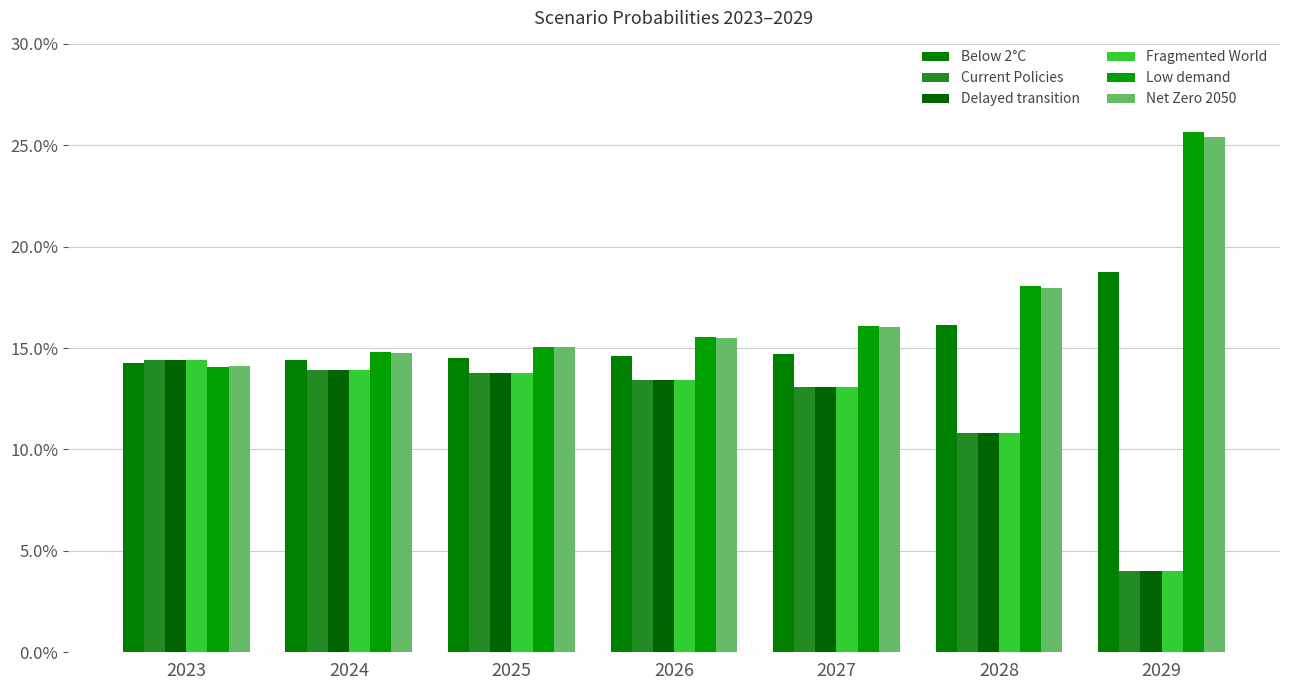

Does the chart contain stacked bars?

No